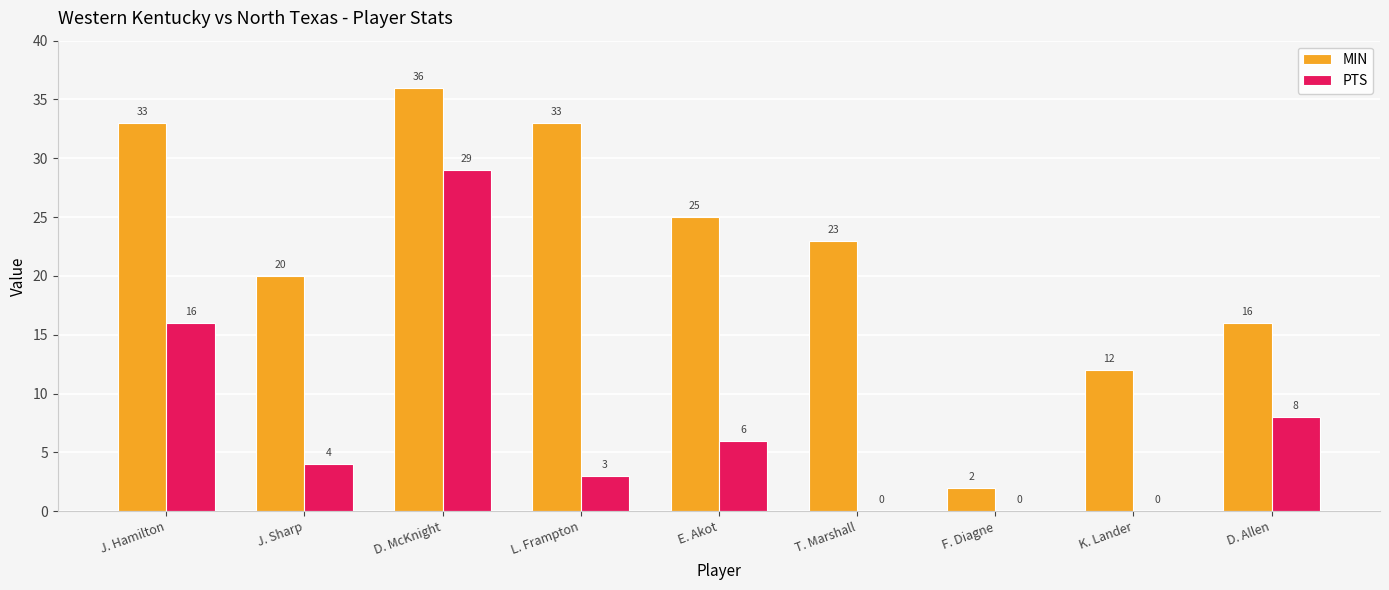

Reading left to right, what are all the values shown in this chart?

MIN: 33	20	36	33	25	23	2	12	16
PTS: 16	4	29	3	6	0	0	0	8